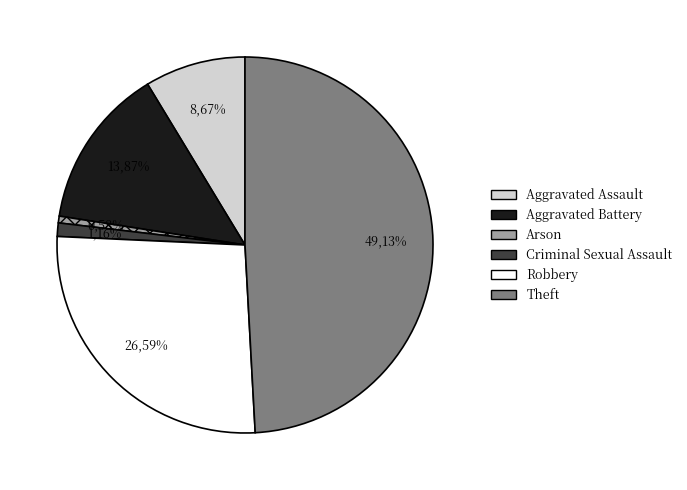

True or false: Aggravated Battery accounts for 28% of the total.

False